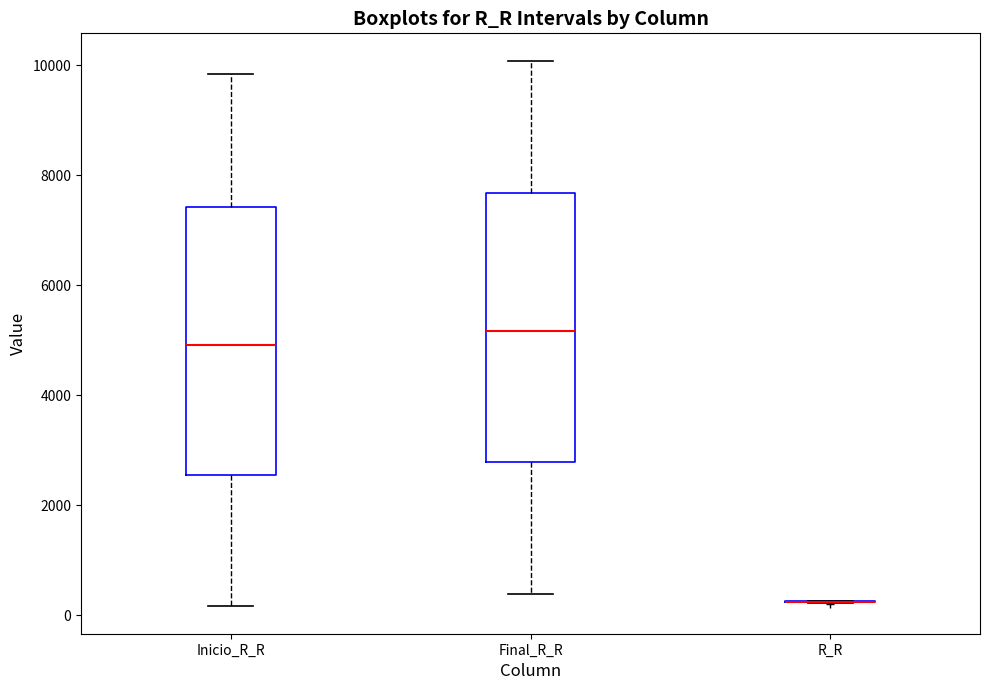

Where is the upper edge of the box for Inicio_R_R on the y-axis? The values are not printed on the chart, so give them approximately, as read against the axis.

7400